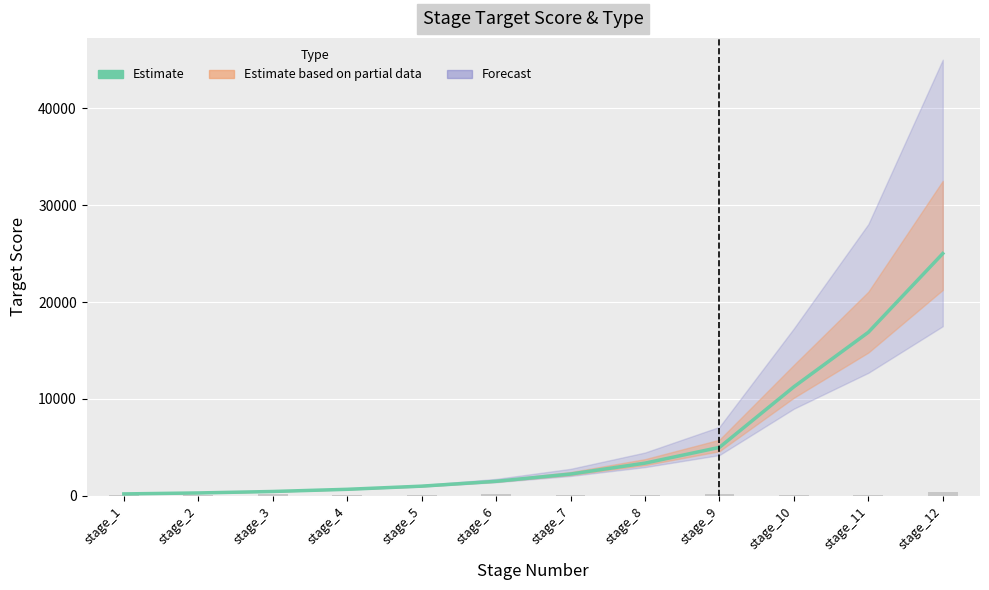

Which label corresponds to the largest value in the chart?

stage_12